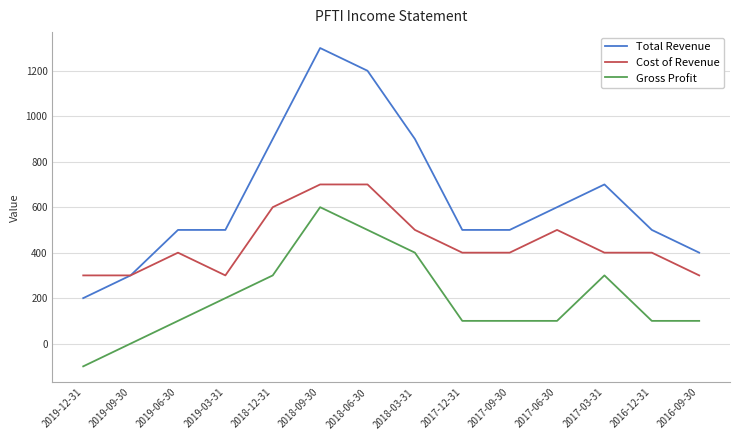

Which series changed the most between 2019-09-30 and 2017-03-31?

Total Revenue